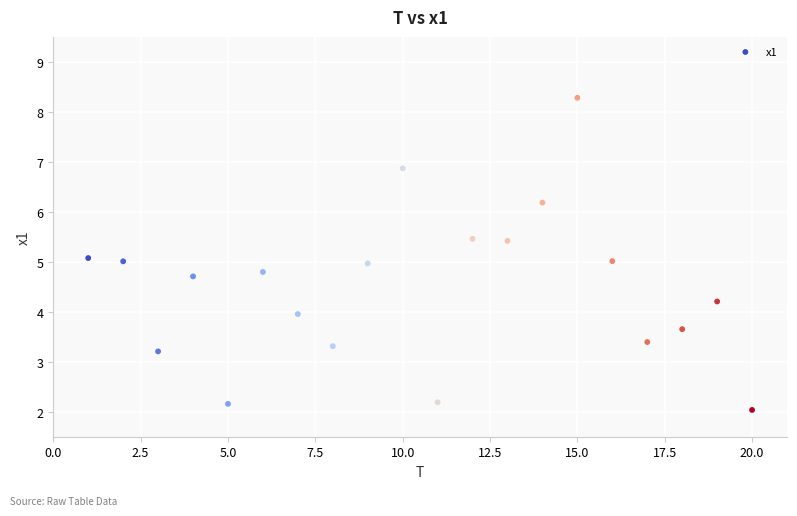

What is the range of Y values (max minus min)?

6.2